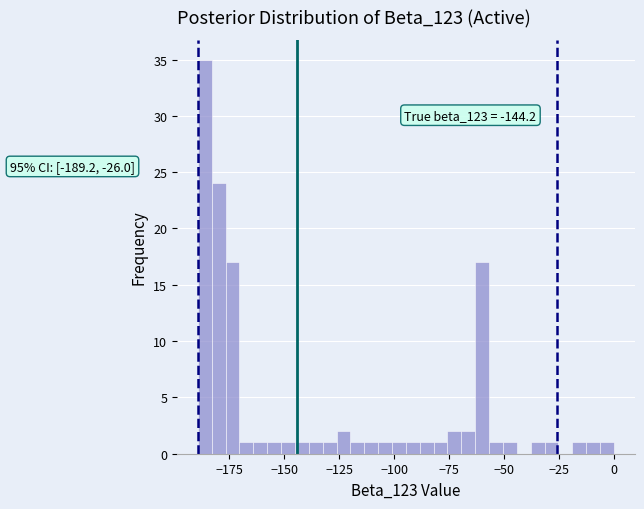

Read against the x-axis, roughly where is the centre of the tallest bar?

-185